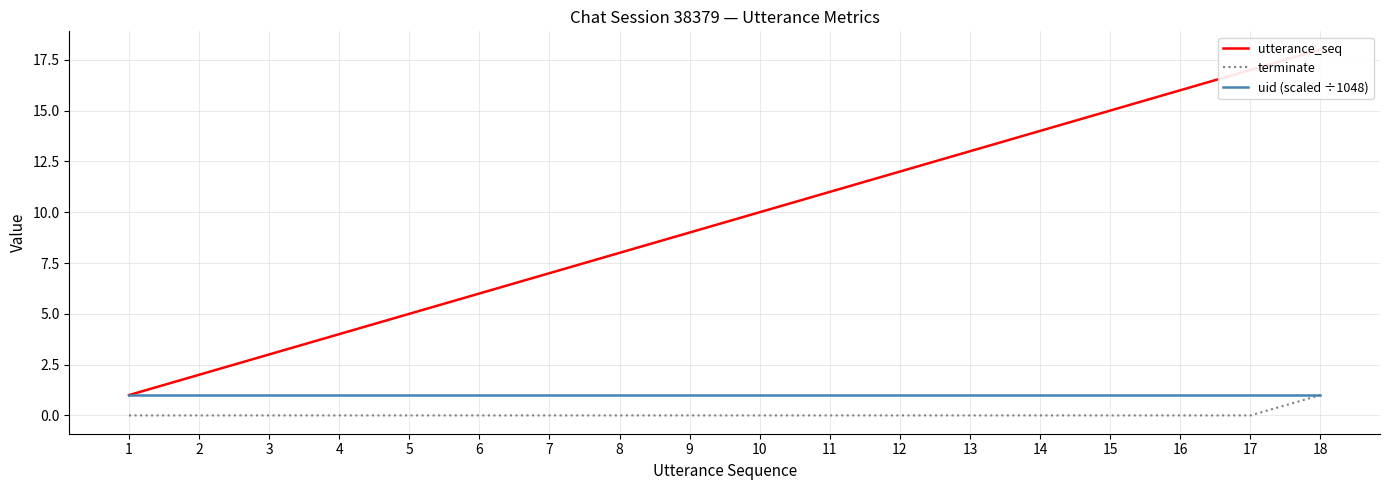

Reading right to left, transcribe all the data shown in this chart.

utterance_seq: 18=18	17=17	16=16	15=15	14=14	13=13	12=12	11=11	10=10	9=9	8=8	7=7	6=6	5=5	4=4	3=3	2=2	1=1
terminate: 18=1	17=0	16=0	15=0	14=0	13=0	12=0	11=0	10=0	9=0	8=0	7=0	6=0	5=0	4=0	3=0	2=0	1=0
uid (scaled ÷1048): 18=1	17=1	16=1	15=1	14=1	13=1	12=1	11=1	10=1	9=1	8=1	7=1	6=1	5=1	4=1	3=1	2=1	1=1